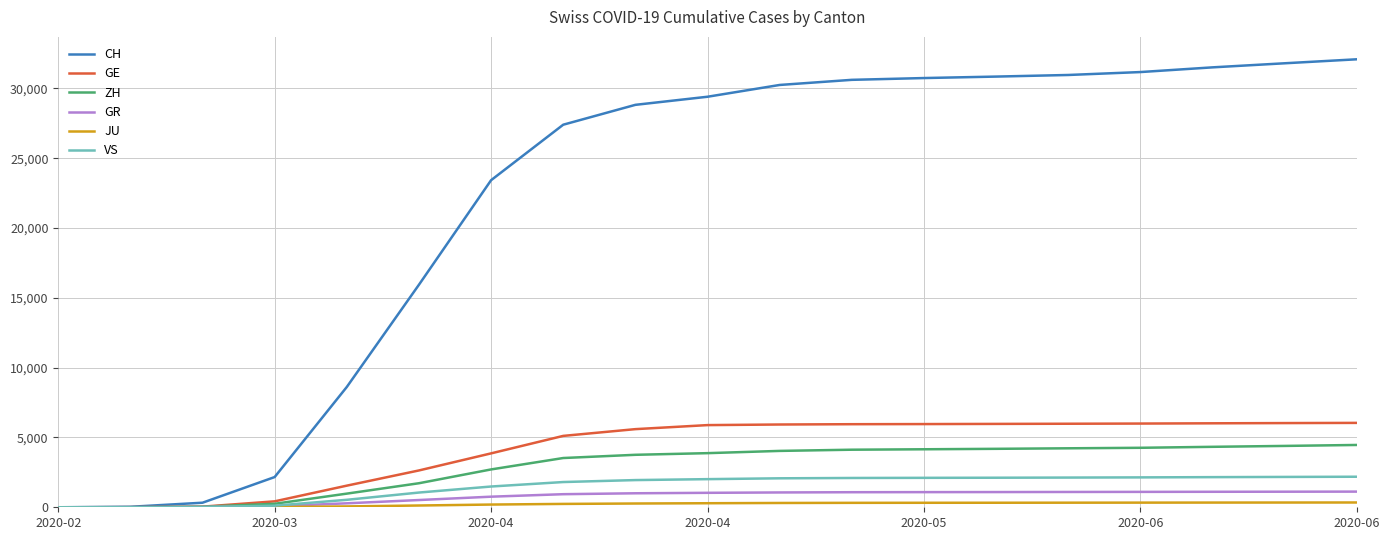

What is the average value of the JU series?

219